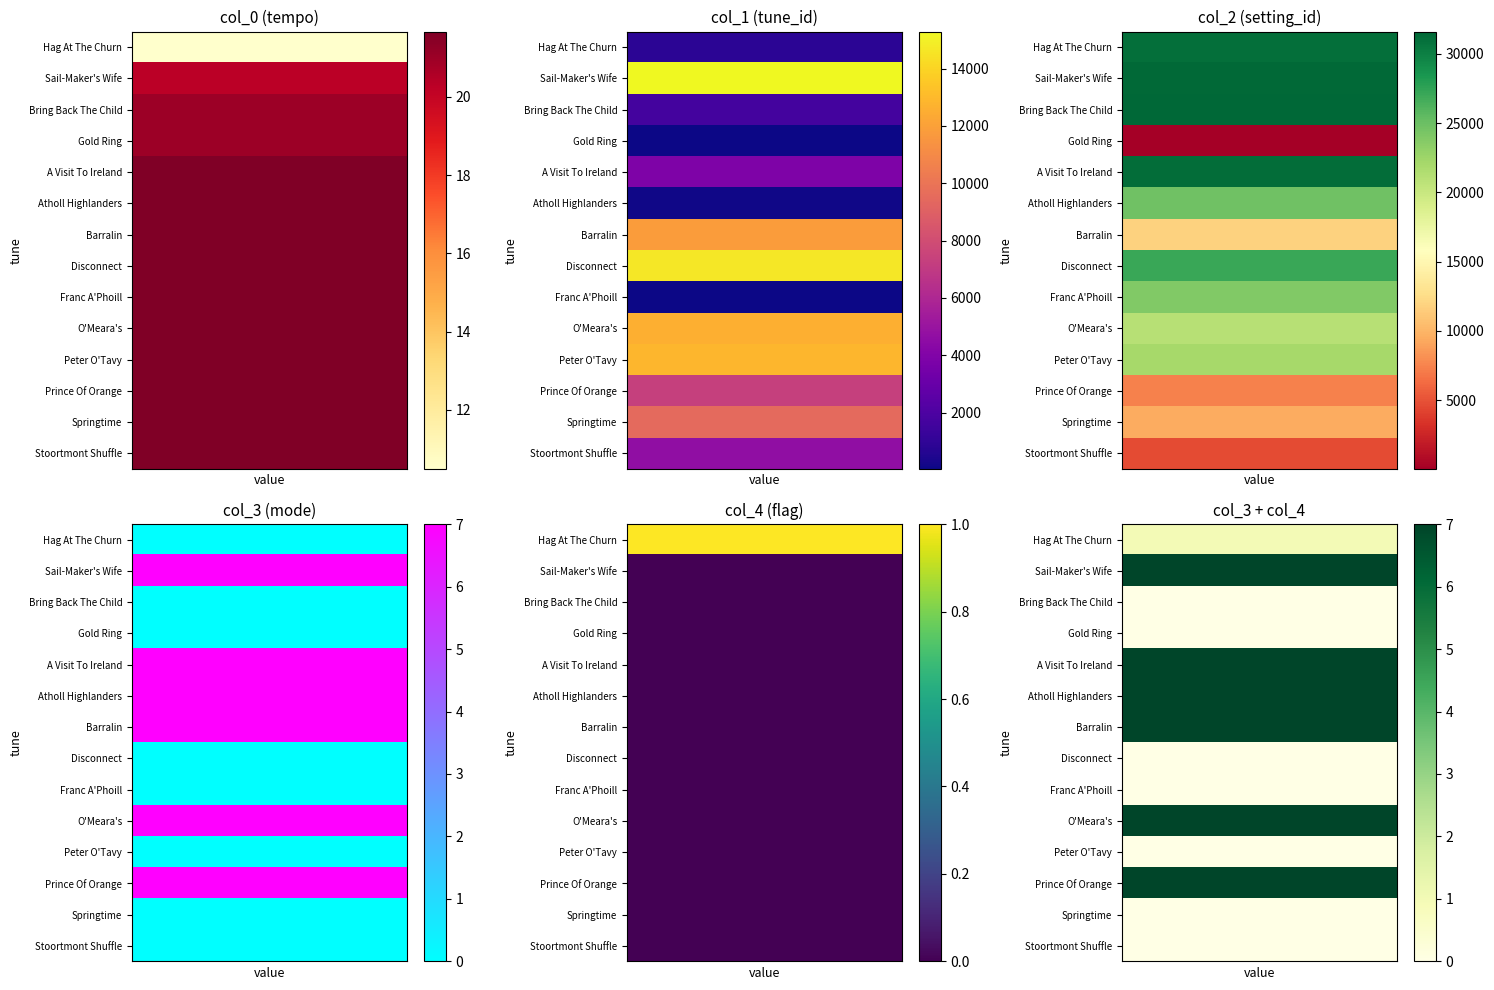

Which series has the largest total across all categories?

Sail-Maker's Wife, The (1)